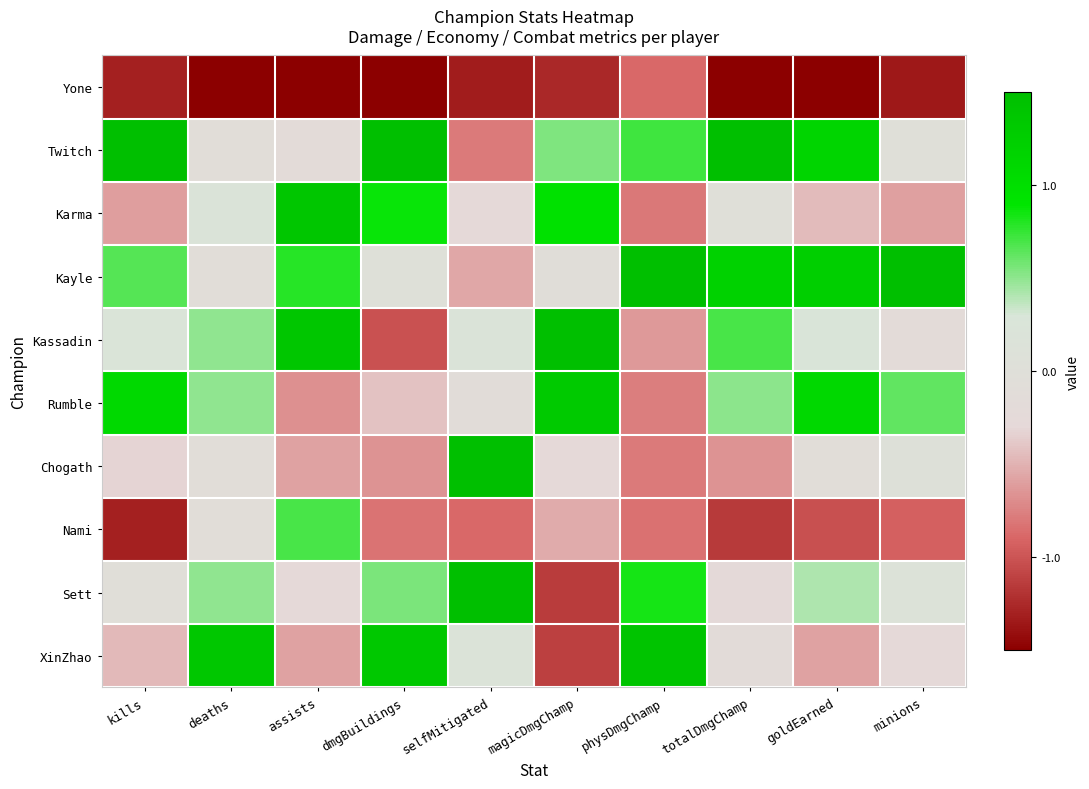

Reading left to right, what are all the values shown in this chart?

Yone: kills=-1.3	deaths=-2.7	assists=-2.0	dmgBuildings=-1.5	selfMitigated=-1.3	magicDmgChamp=-1.3	physDmgChamp=-0.9	totalDmgChamp=-1.8	goldEarned=-2.0	minions=-1.4
Twitch: kills=2.1	deaths=-0.1	assists=-0.2	dmgBuildings=1.6	selfMitigated=-0.8	magicDmgChamp=0.5	physDmgChamp=0.7	totalDmgChamp=1.7	goldEarned=1.1	minions=0.0
Karma: kills=-0.6	deaths=0.2	assists=1.4	dmgBuildings=0.9	selfMitigated=-0.3	magicDmgChamp=1.0	physDmgChamp=-0.8	totalDmgChamp=0.0	goldEarned=-0.4	minions=-0.6
Kayle: kills=0.7	deaths=-0.1	assists=0.8	dmgBuildings=0.0	selfMitigated=-0.6	magicDmgChamp=-0.1	physDmgChamp=1.7	totalDmgChamp=1.2	goldEarned=1.2	minions=2.5
Kassadin: kills=0.2	deaths=0.5	assists=1.4	dmgBuildings=-1.0	selfMitigated=0.2	magicDmgChamp=1.6	physDmgChamp=-0.6	totalDmgChamp=0.7	goldEarned=0.3	minions=-0.2
Rumble: kills=1.1	deaths=0.5	assists=-0.7	dmgBuildings=-0.4	selfMitigated=-0.1	magicDmgChamp=1.3	physDmgChamp=-0.8	totalDmgChamp=0.5	goldEarned=1.1	minions=0.6
Chogath: kills=-0.3	deaths=-0.1	assists=-0.6	dmgBuildings=-0.7	selfMitigated=1.7	magicDmgChamp=-0.3	physDmgChamp=-0.8	totalDmgChamp=-0.7	goldEarned=-0.1	minions=0.1
Nami: kills=-1.3	deaths=-0.1	assists=0.7	dmgBuildings=-0.8	selfMitigated=-0.9	magicDmgChamp=-0.5	physDmgChamp=-0.8	totalDmgChamp=-1.2	goldEarned=-1.0	minions=-0.9
Sett: kills=-0.0	deaths=0.5	assists=-0.3	dmgBuildings=0.6	selfMitigated=1.9	magicDmgChamp=-1.1	physDmgChamp=0.8	totalDmgChamp=-0.3	goldEarned=0.4	minions=0.1
XinZhao: kills=-0.5	deaths=1.4	assists=-0.6	dmgBuildings=1.4	selfMitigated=0.2	magicDmgChamp=-1.1	physDmgChamp=1.4	totalDmgChamp=-0.2	goldEarned=-0.6	minions=-0.3